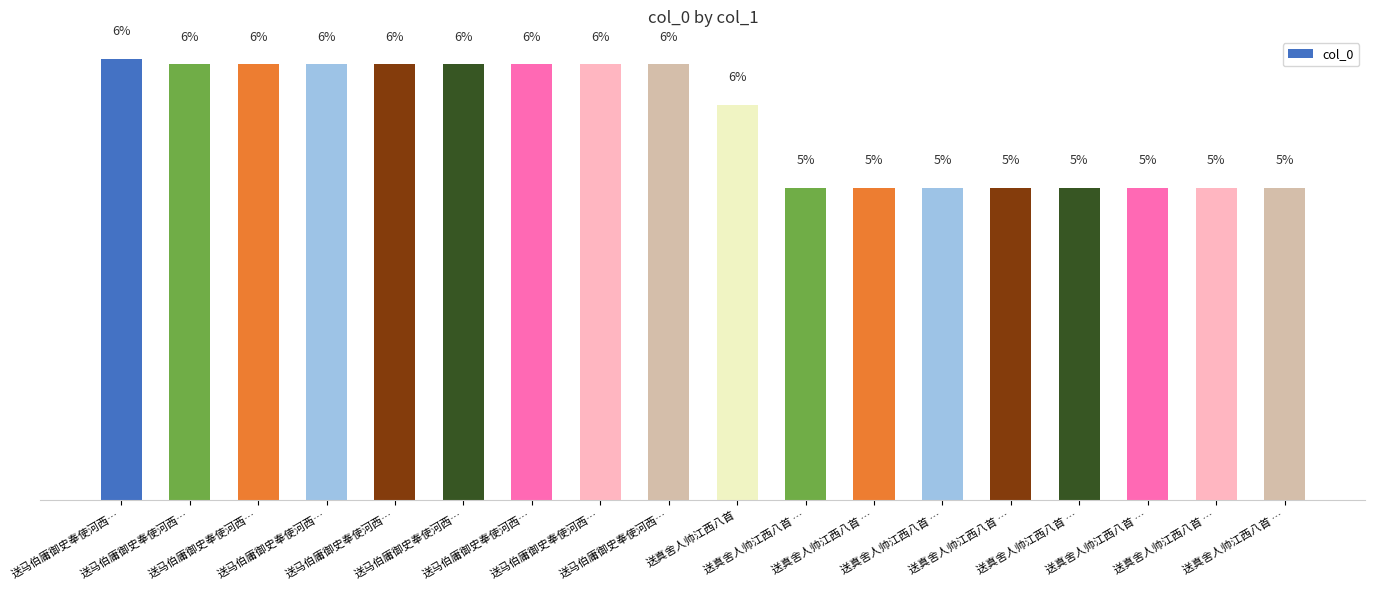

Does the chart contain any negative values?

No